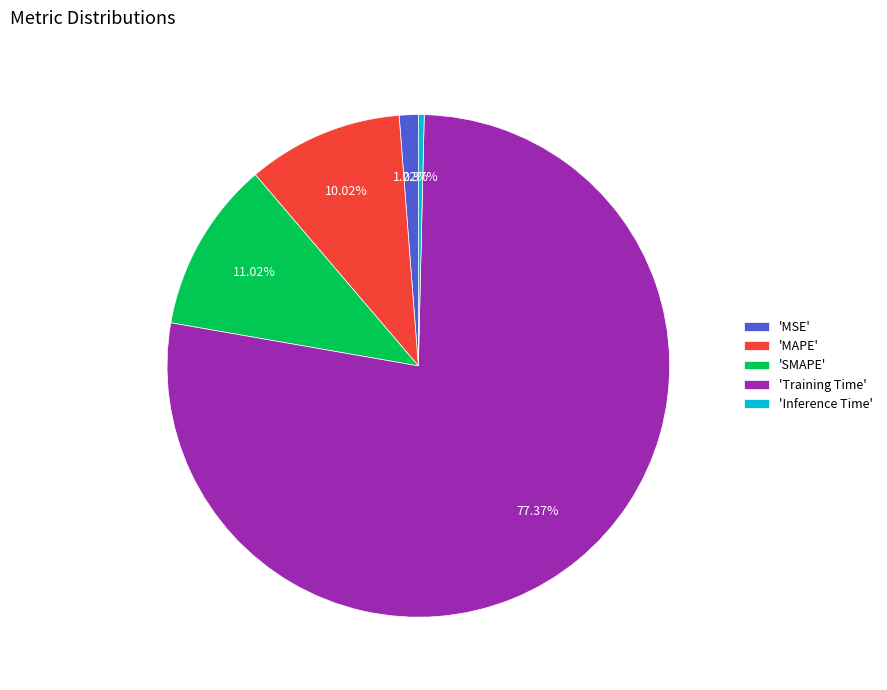

How many slices are in this pie chart?

5